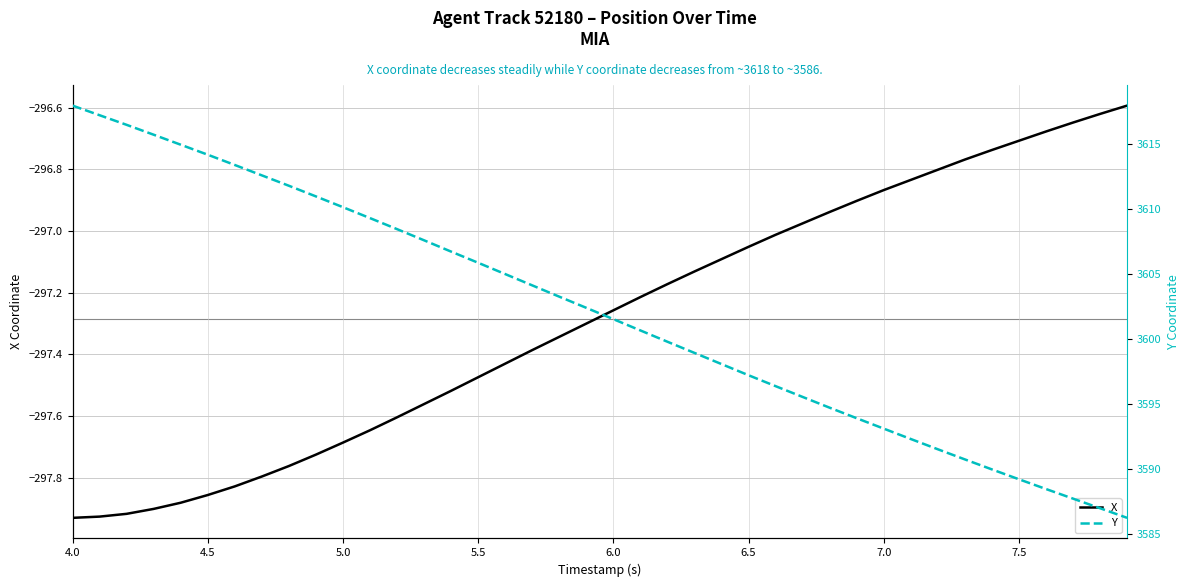

Is the value of Y at 7.5 greater than the value of X at 4.5?

Yes